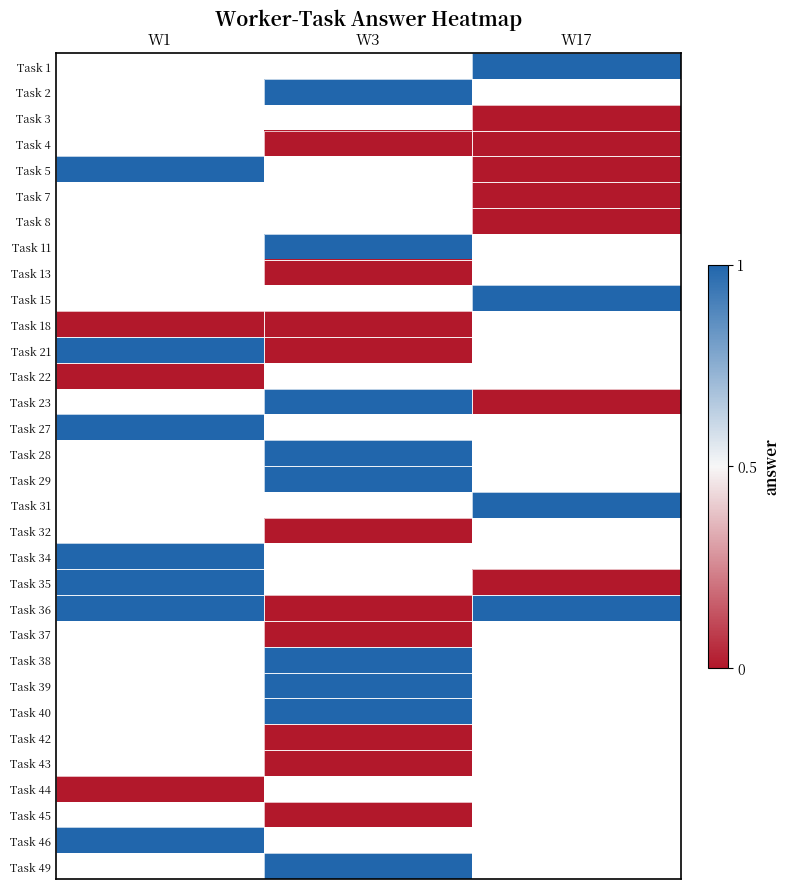

List the labels in order of Task 39 value, largest first.

W1, W3, W17